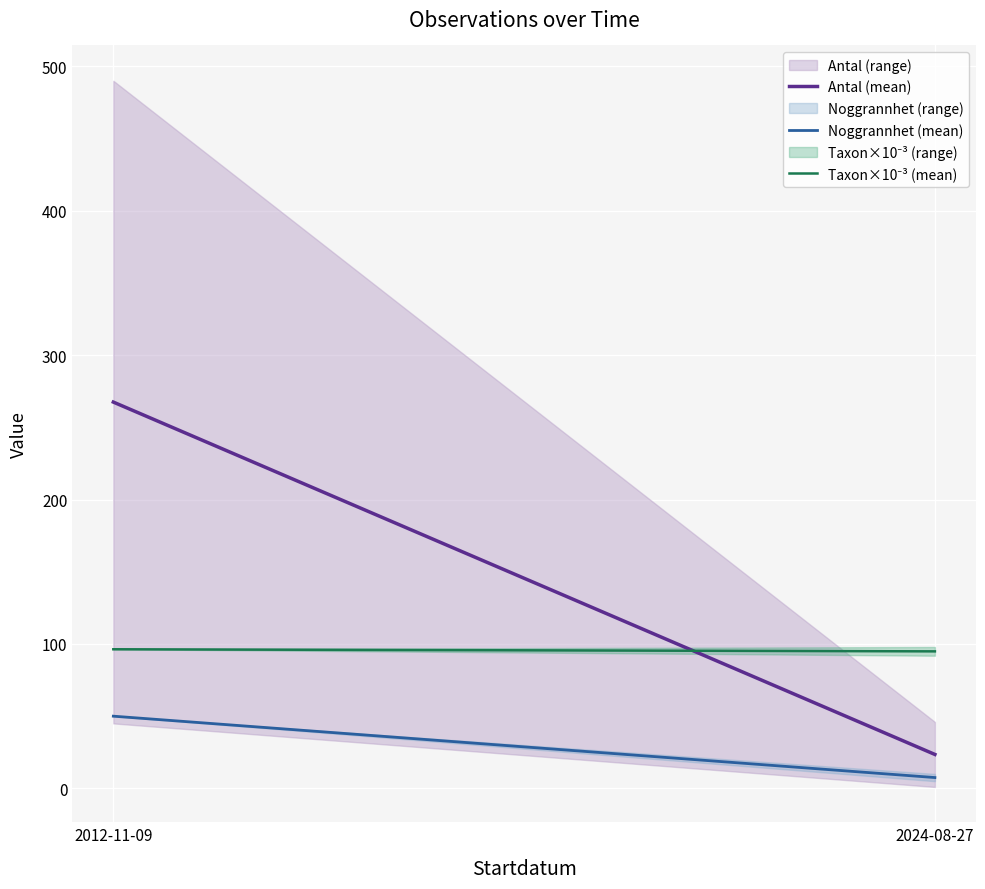

The Taxon×10⁻³ (mean) series shows 171.9 at 2012-11-09. True or false?

False